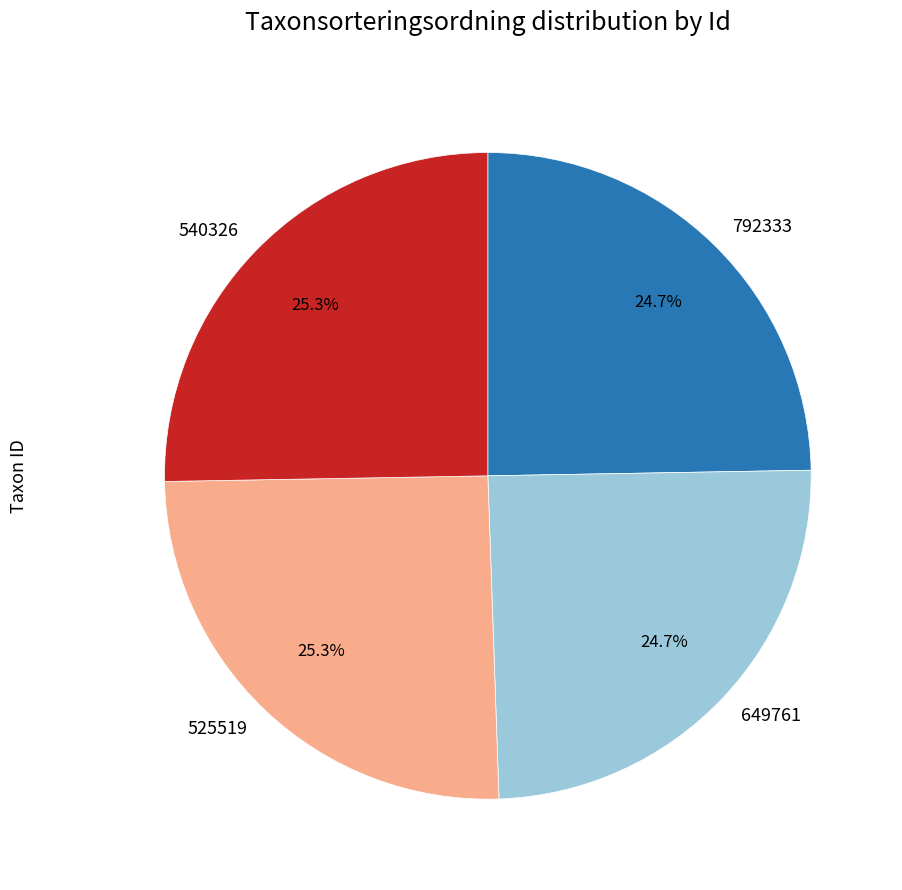

What portion of the pie excludes 649761?

75.3%